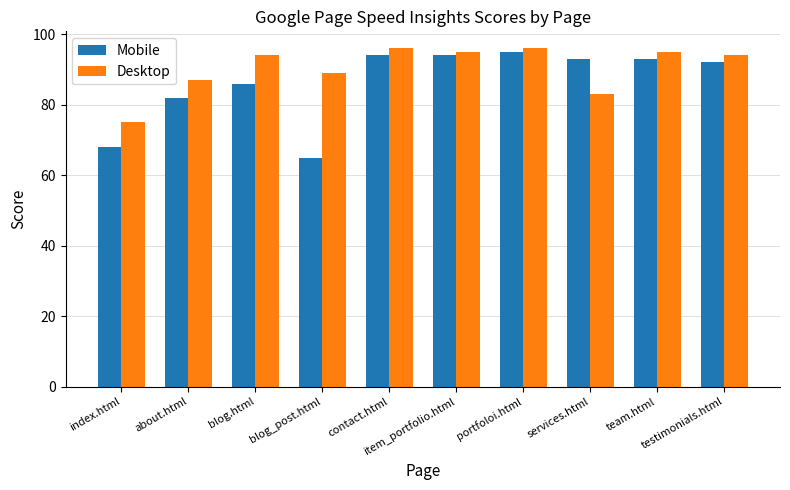

How many bars are there in each group?

2